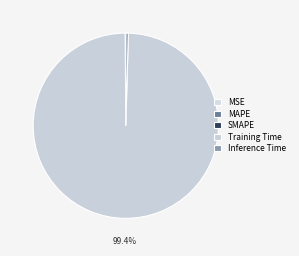

Is Training Time the majority of the pie?

Yes